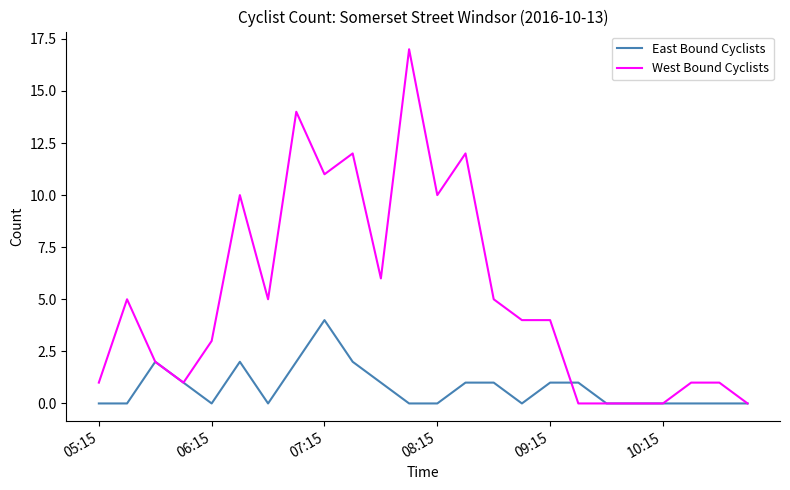

Rank the series by their maximum value, from highest to lowest.

West Bound Cyclists, East Bound Cyclists